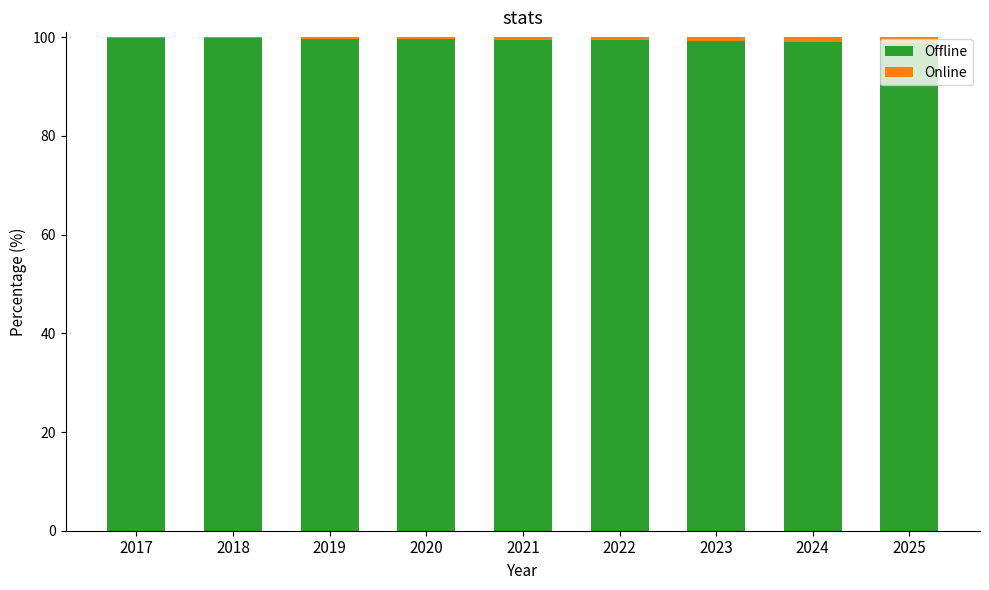

What is the highest value of the Offline series?

99.8